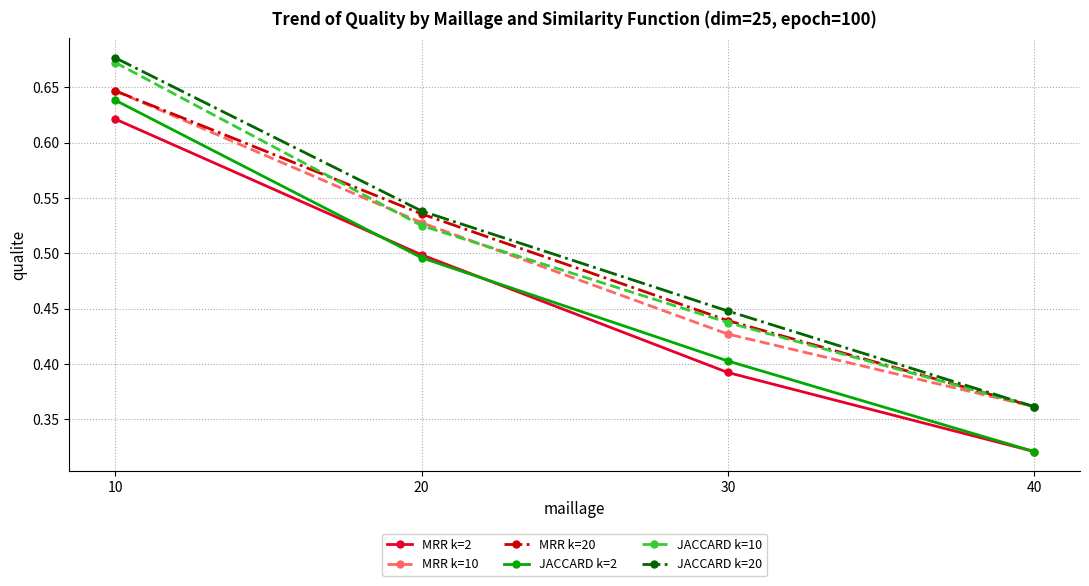

What are all the series names shown in the legend?

MRR k=2, MRR k=10, MRR k=20, JACCARD k=2, JACCARD k=10, JACCARD k=20